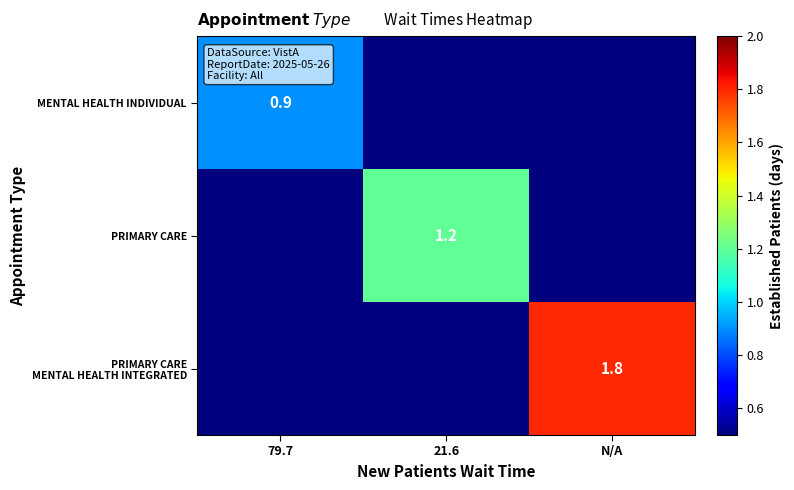

Is it true that PRIMARY CARE equals 1.2 at 21.6?

True